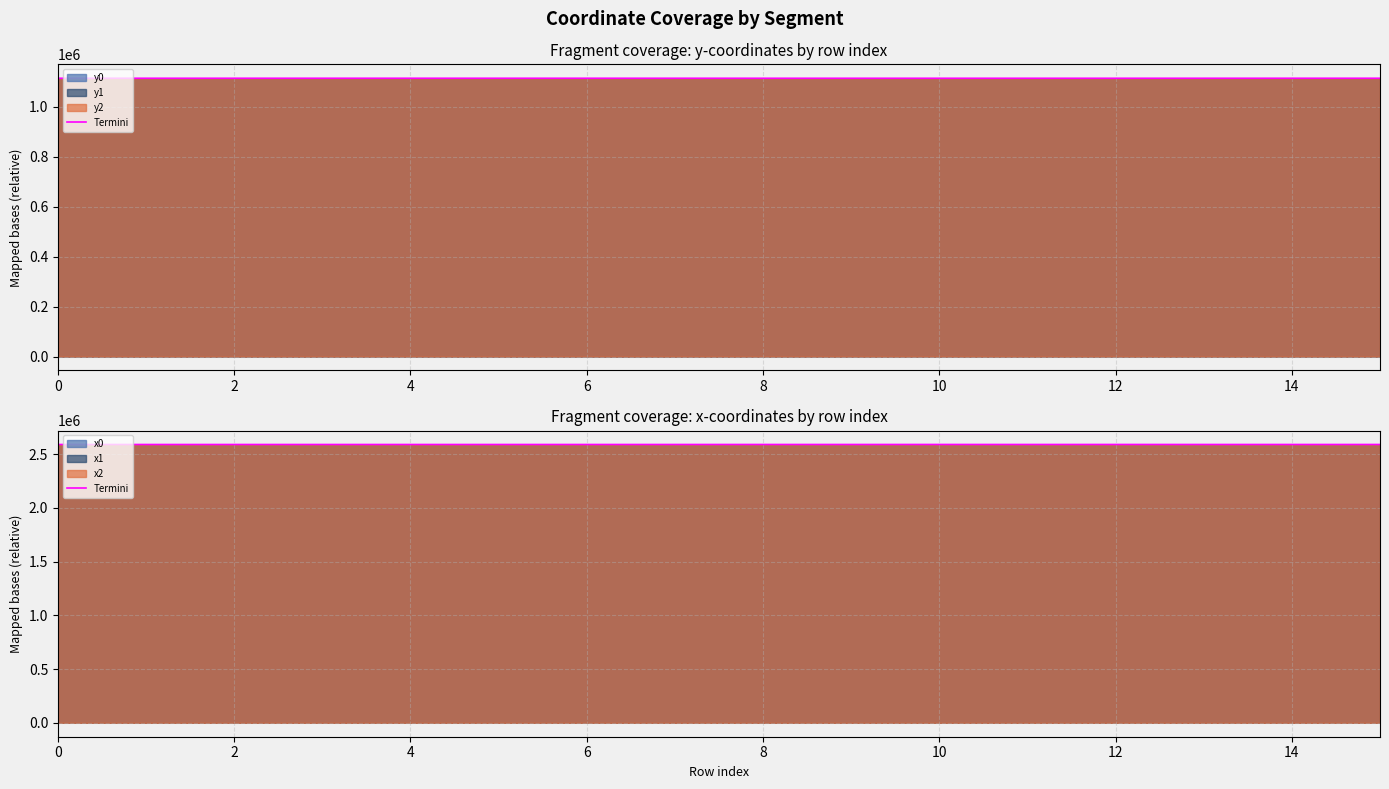

At which category does the chart reach its peak across all series?

10